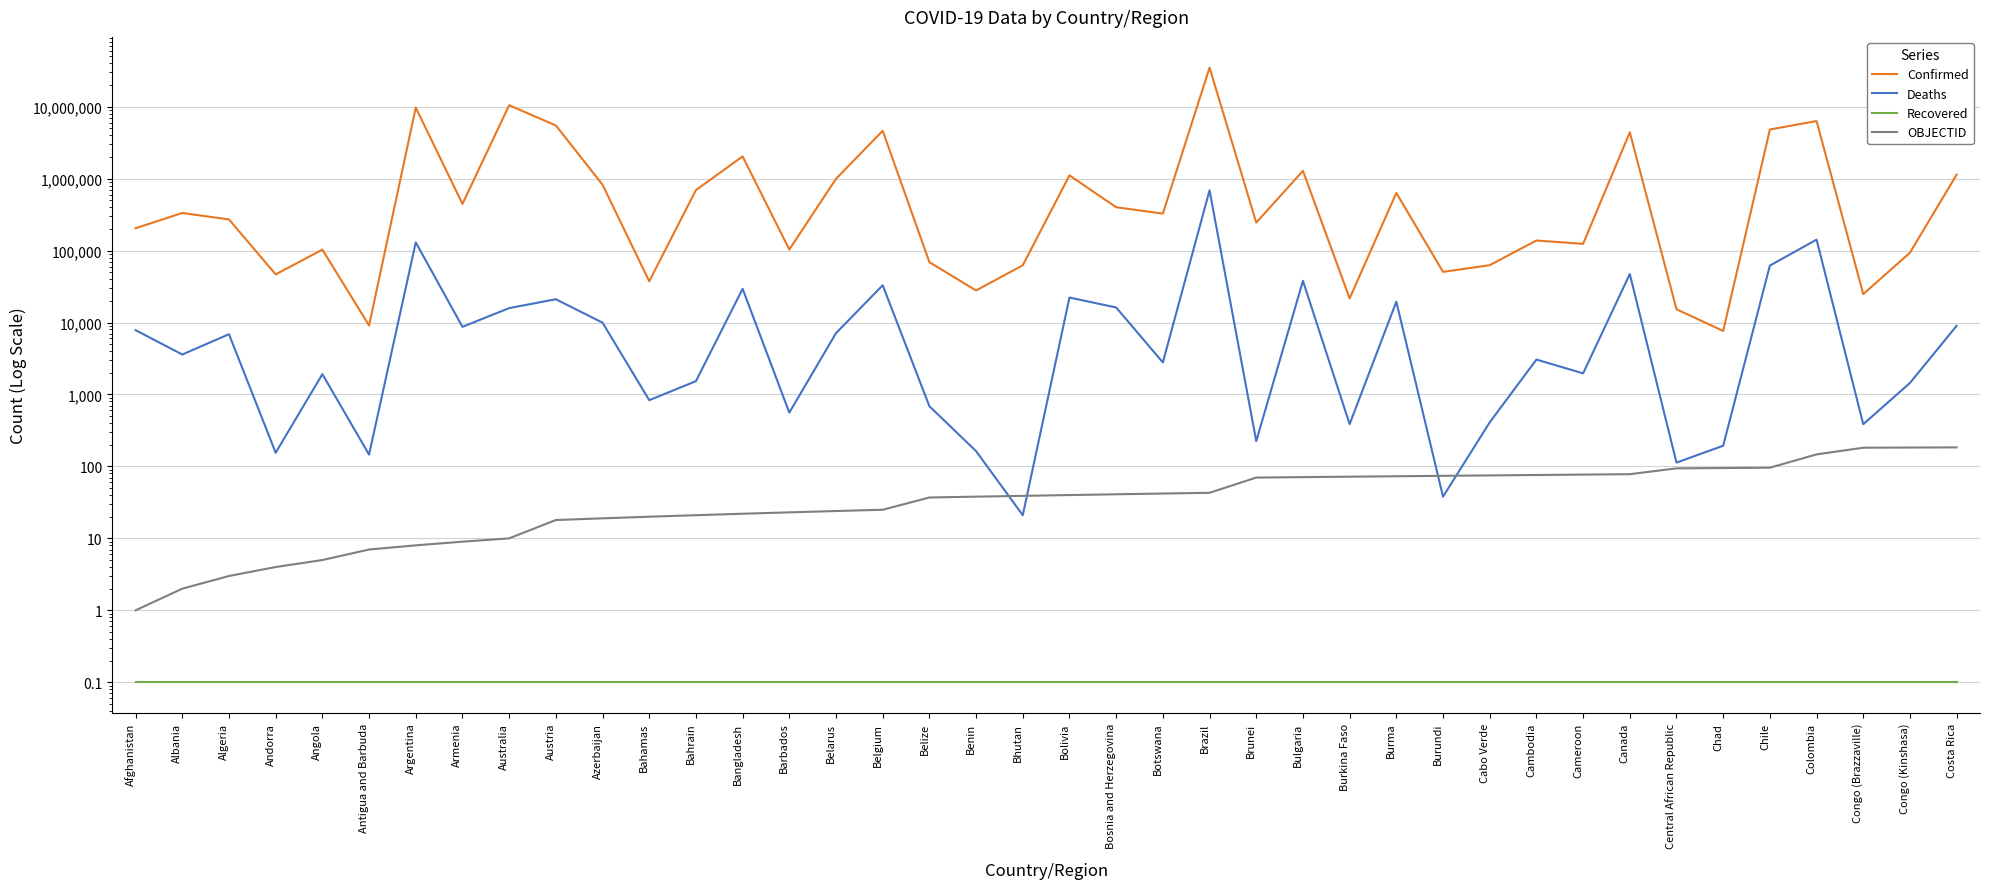

Reading left to right, transcribe all the data shown in this chart.

Confirmed: Afghanistan=204392.0	Albania=333103.0	Algeria=270917.0	Andorra=46664.0	Angola=103131.0	Antigua and Barbuda=9106.0	Argentina=9720232.0	Armenia=445397.0	Australia=10469107.0	Austria=5481274.0	Azerbaijan=823592.0	Bahamas=37429.0	Bahrain=692885.0	Bangladesh=2036061.0	Barbados=103424.0	Belarus=994037.0	Belgium=4622723.0	Belize=68972.0	Benin=27912.0	Bhutan=62430.0	Bolivia=1109763.0	Bosnia and Herzegovina=400162.0	Botswana=326344.0	Brazil=34889576.0	Brunei=244599.0	Bulgaria=1282751.0	Burkina Faso=21631.0	Burma=632522.0	Burundi=50574.0	Cabo Verde=62646.0	Cambodia=137996.0	Cameroon=123993.0	Canada=4401096.0	Central African Republic=15289.0	Chad=7631.0	Chile=4818999.0	Colombia=6311359.0	Congo (Brazzaville)=24837.0	Congo (Kinshasa)=93467.0	Costa Rica=1138416.0
Deaths: Afghanistan=7829.0	Albania=3593.0	Algeria=6881.0	Andorra=155.0	Angola=1917.0	Antigua and Barbuda=146.0	Argentina=130003.0	Armenia=8709.0	Australia=15862.0	Austria=21069.0	Azerbaijan=9957.0	Bahamas=833.0	Bahrain=1531.0	Bangladesh=29426.0	Barbados=560.0	Belarus=7118.0	Belgium=32976.0	Belize=687.0	Benin=163.0	Bhutan=21.0	Bolivia=22243.0	Bosnia and Herzegovina=16184.0	Botswana=2790.0	Brazil=688607.0	Brunei=225.0	Bulgaria=37940.0	Burkina Faso=387.0	Burma=19486.0	Burundi=38.0	Cabo Verde=410.0	Cambodia=3056.0	Cameroon=1965.0	Canada=47240.0	Central African Republic=113.0	Chad=194.0	Chile=61923.0	Colombia=141862.0	Congo (Brazzaville)=386.0	Congo (Kinshasa)=1447.0	Costa Rica=9009.0
Recovered: Afghanistan=0.1	Albania=0.1	Algeria=0.1	Andorra=0.1	Angola=0.1	Antigua and Barbuda=0.1	Argentina=0.1	Armenia=0.1	Australia=0.1	Austria=0.1	Azerbaijan=0.1	Bahamas=0.1	Bahrain=0.1	Bangladesh=0.1	Barbados=0.1	Belarus=0.1	Belgium=0.1	Belize=0.1	Benin=0.1	Bhutan=0.1	Bolivia=0.1	Bosnia and Herzegovina=0.1	Botswana=0.1	Brazil=0.1	Brunei=0.1	Bulgaria=0.1	Burkina Faso=0.1	Burma=0.1	Burundi=0.1	Cabo Verde=0.1	Cambodia=0.1	Cameroon=0.1	Canada=0.1	Central African Republic=0.1	Chad=0.1	Chile=0.1	Colombia=0.1	Congo (Brazzaville)=0.1	Congo (Kinshasa)=0.1	Costa Rica=0.1
OBJECTID: Afghanistan=1.0	Albania=2.0	Algeria=3.0	Andorra=4.0	Angola=5.0	Antigua and Barbuda=7.0	Argentina=8.0	Armenia=9.0	Australia=10.0	Austria=18.0	Azerbaijan=19.0	Bahamas=20.0	Bahrain=21.0	Bangladesh=22.0	Barbados=23.0	Belarus=24.0	Belgium=25.0	Belize=37.0	Benin=38.0	Bhutan=39.0	Bolivia=40.0	Bosnia and Herzegovina=41.0	Botswana=42.0	Brazil=43.0	Brunei=70.0	Bulgaria=71.0	Burkina Faso=72.0	Burma=73.0	Burundi=74.0	Cabo Verde=75.0	Cambodia=76.0	Cameroon=77.0	Canada=78.0	Central African Republic=94.0	Chad=95.0	Chile=96.0	Colombia=147.0	Congo (Brazzaville)=182.0	Congo (Kinshasa)=183.0	Costa Rica=184.0